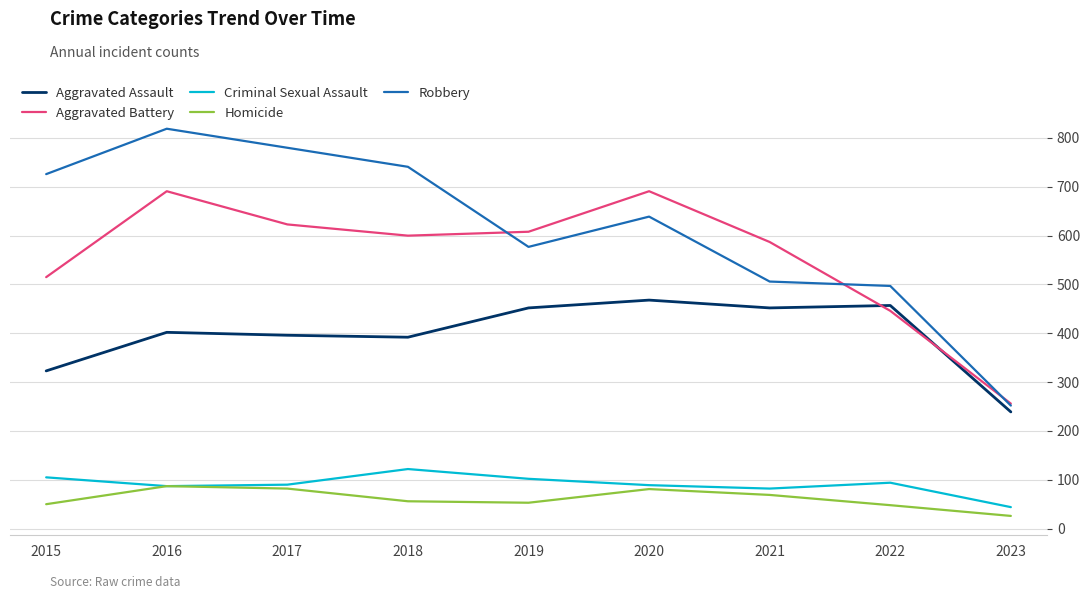

Which category has the highest value across all series?

2016